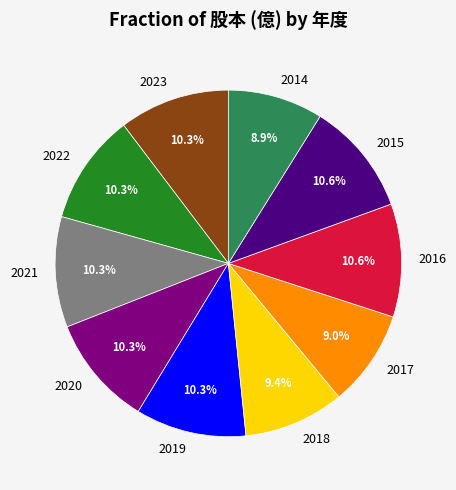

Approximately how many times larger is the value at 2019 compared to 2022?

1.0